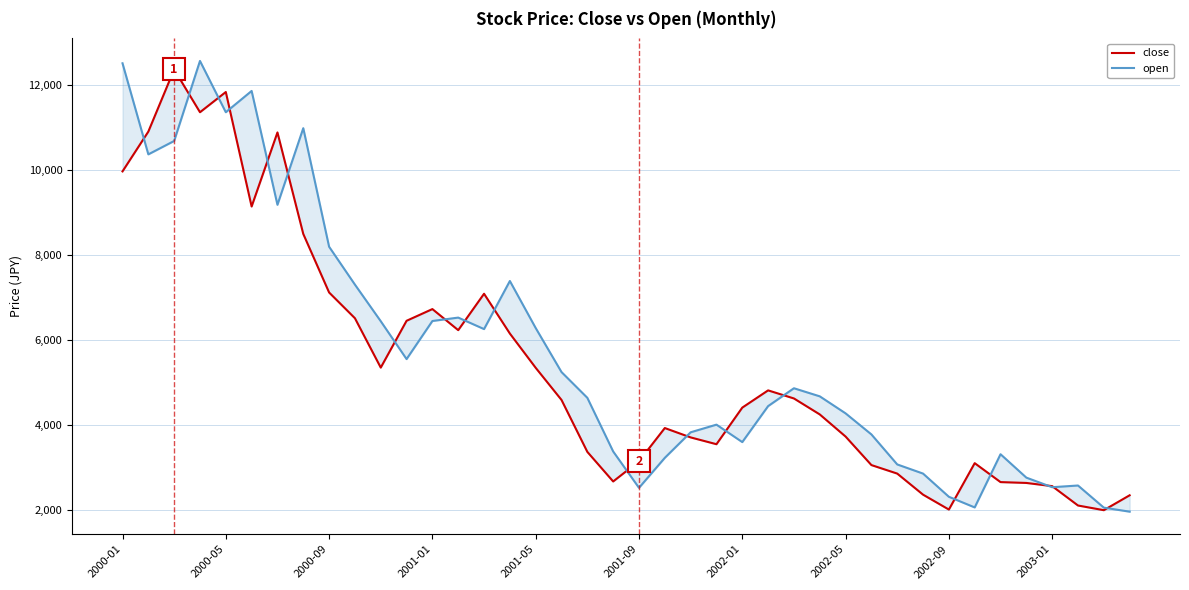

What position from the left is 37?

38